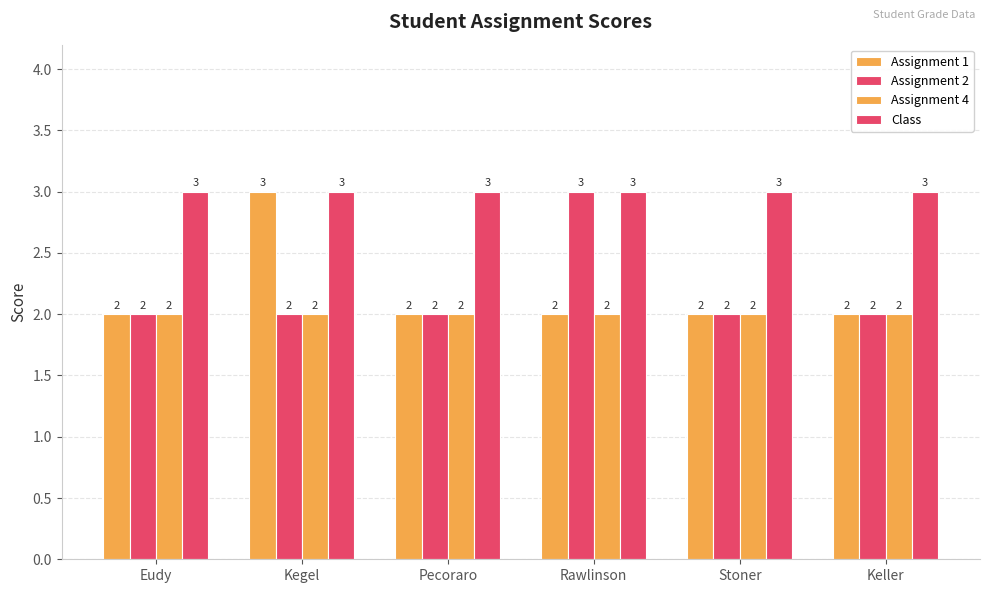

What is the value of the Assignment 2 bar at the 6th from the left?

2